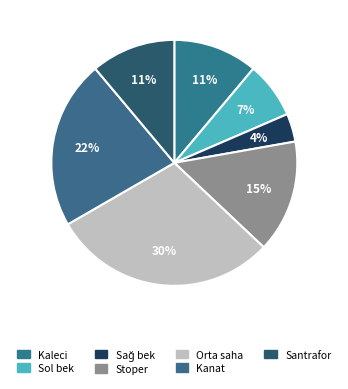

Rank the categories by value from highest to lowest.

Orta saha, Kanat, Stoper, Kaleci, Santrafor, Sol bek, Sağ bek